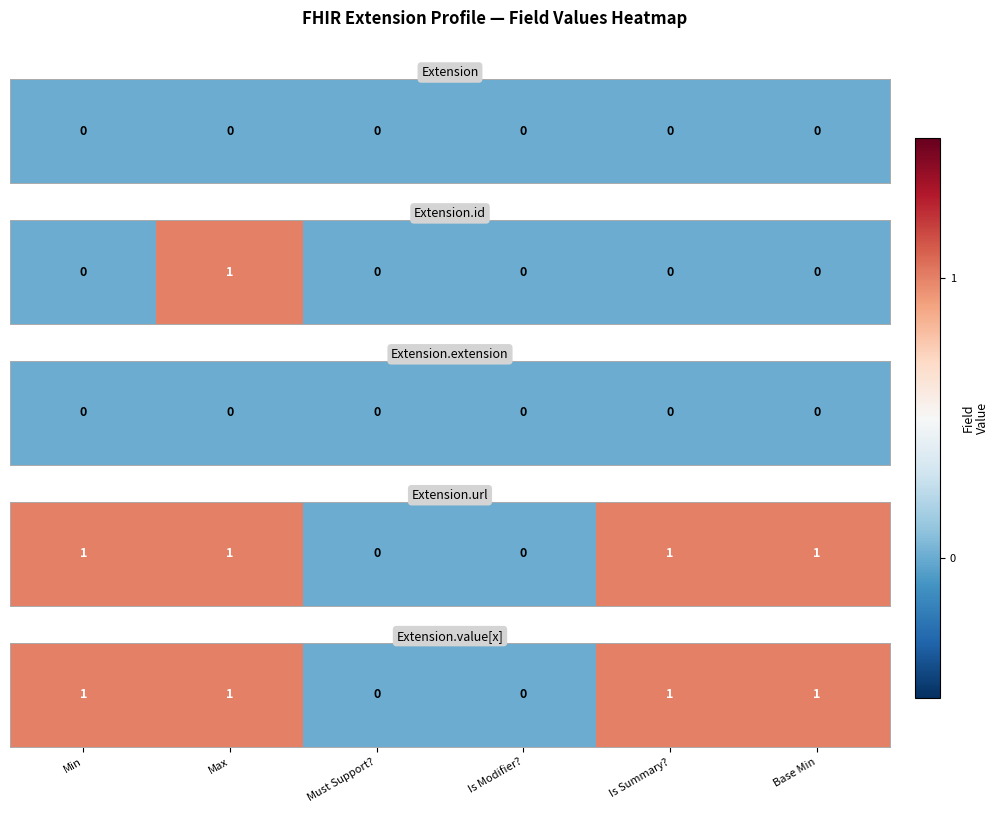

The chart shows a value of 0 at Is Summary?. True or false?

False